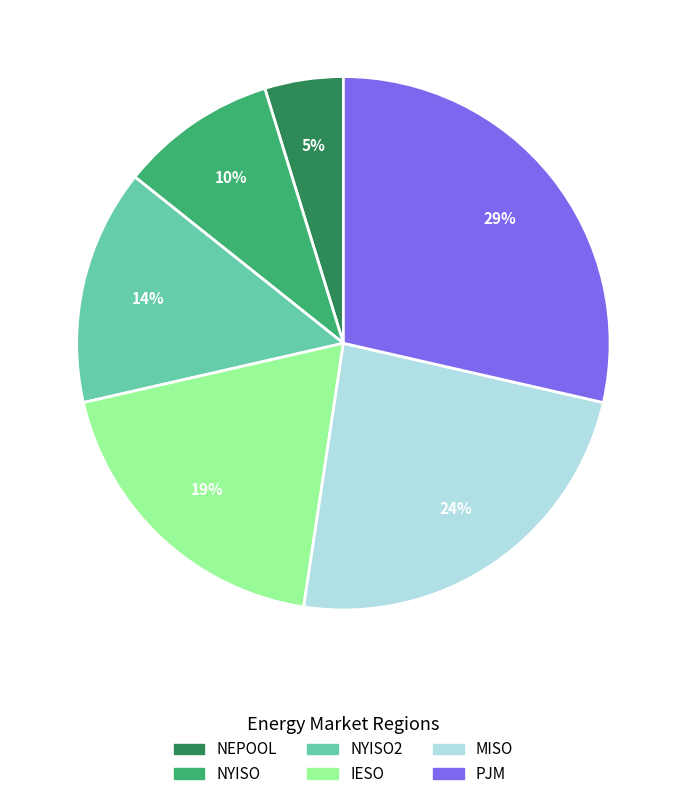

Is there a majority slice in this chart?

No